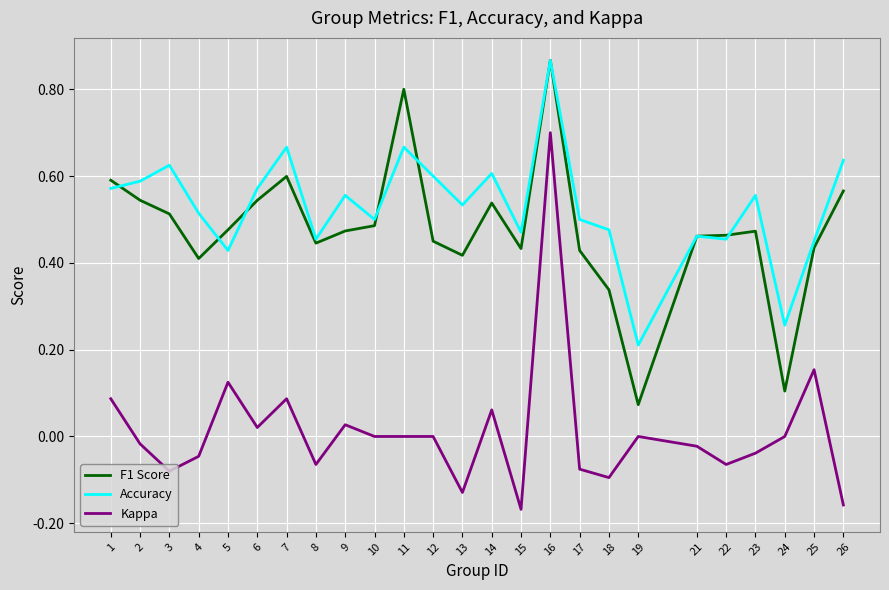

The Kappa series shows 0.0 at 7. True or false?

False